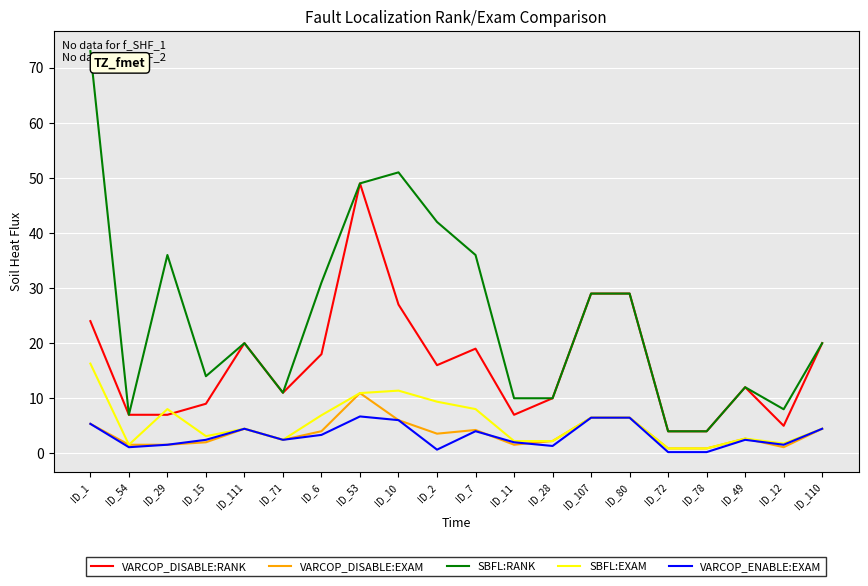

Between ID_10 and ID_107, which series saw the biggest shift?

SBFL:RANK